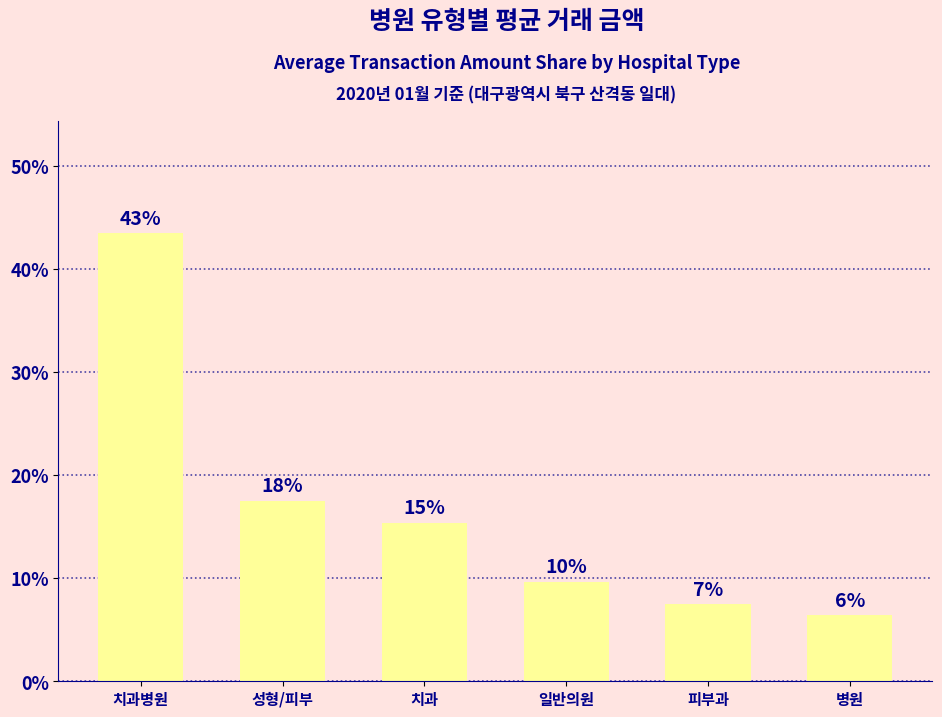

How many bars are there in total?

6